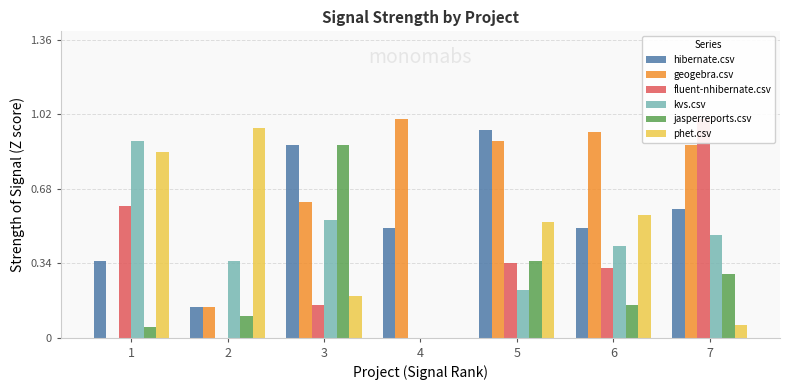

Which category has the lowest value in the phet.csv series?

4